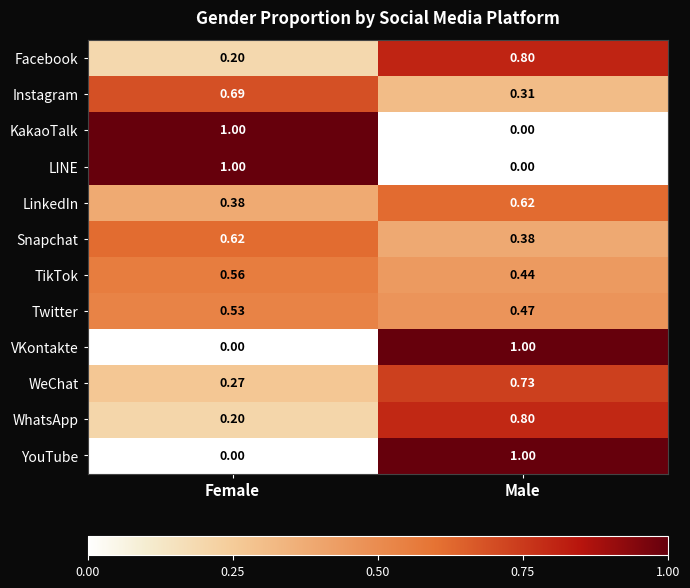

List the labels in order of LinkedIn value, smallest first.

Female, Male